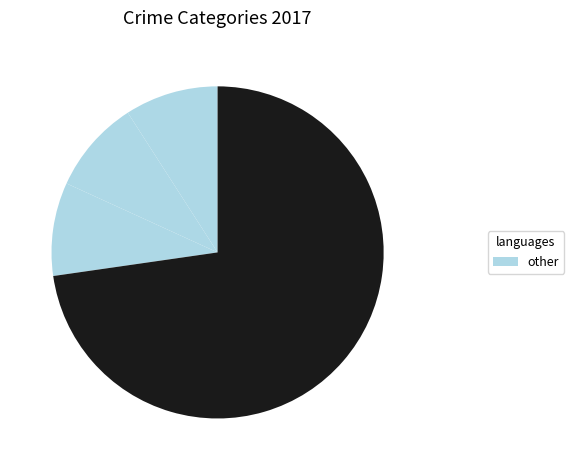

How many slices are in this pie chart?

4